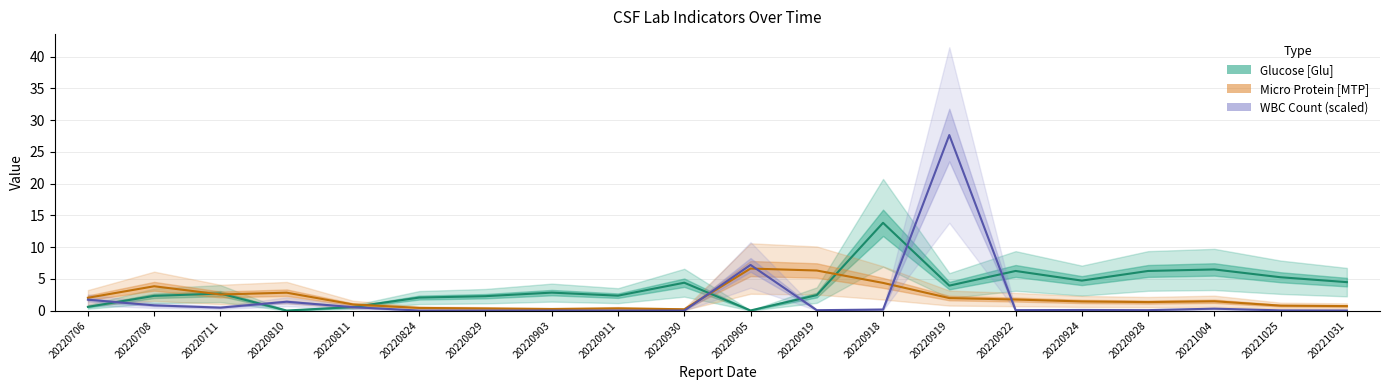

Between 20220924 and 20220905, which is larger?

20220924